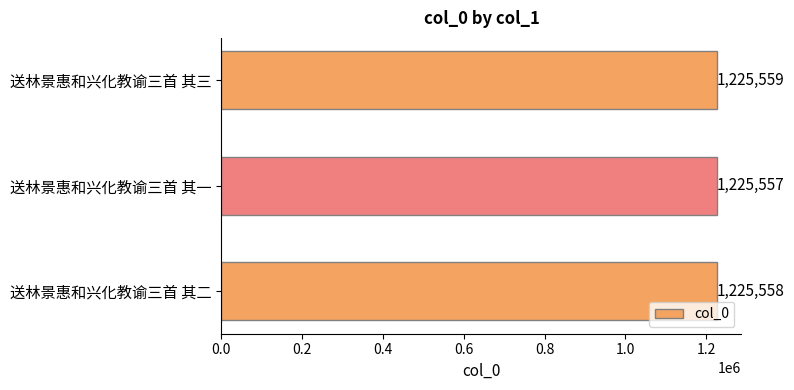

At which category does the chart reach its minimum across all series?

送林景惠和兴化教谕三首 其一